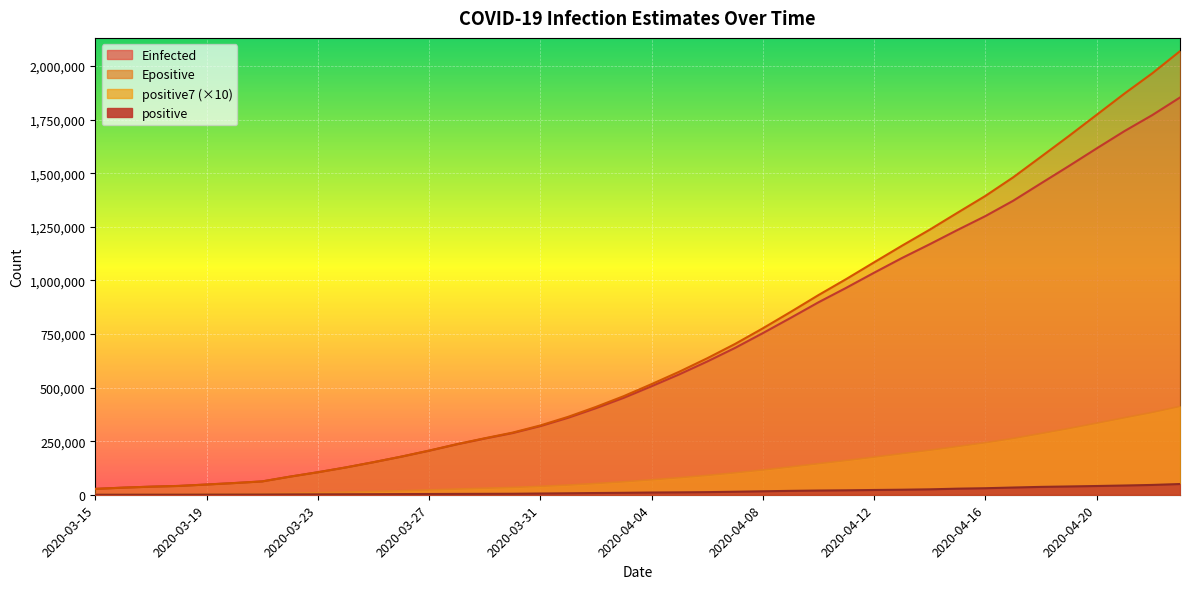

What is the sum of all Epositive values?

28097946.7